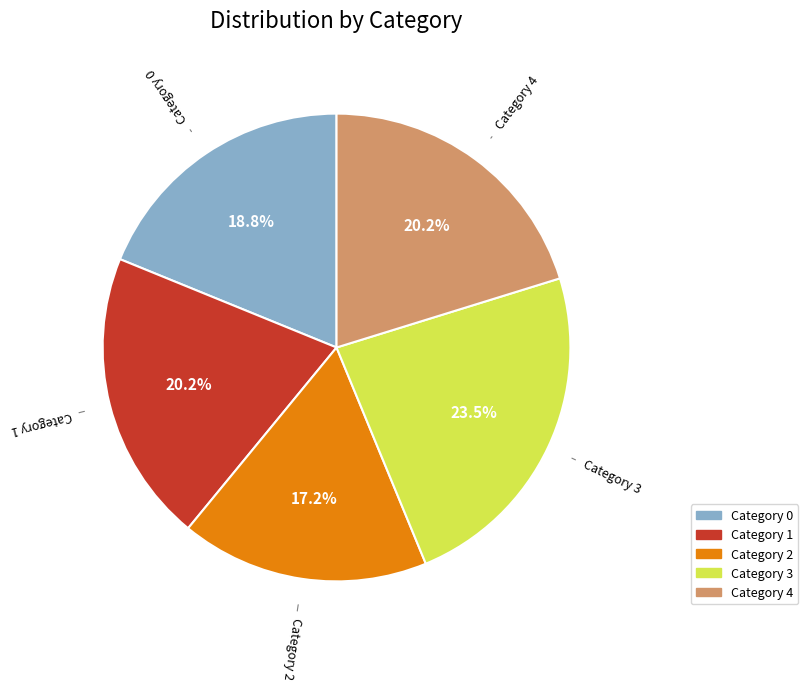

Is there any slice that represents more than half of the pie?

No